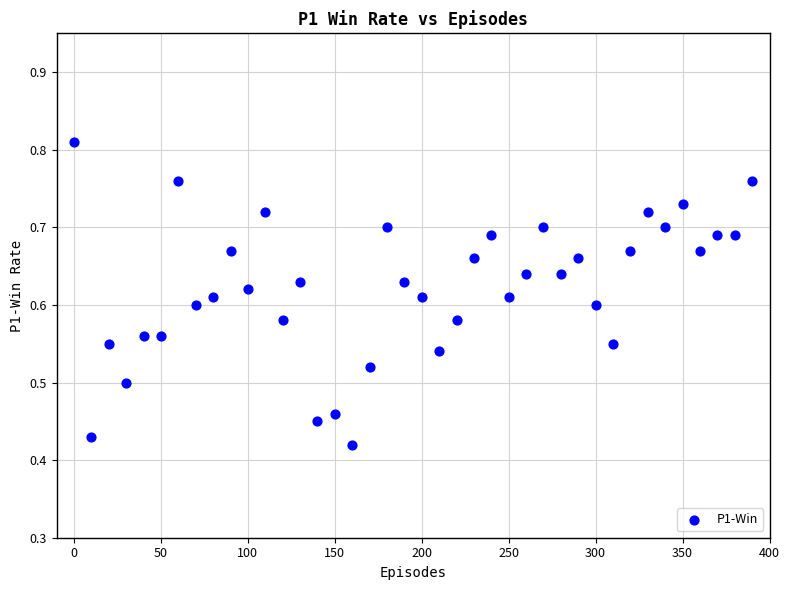

What is the range of X values (max minus min)?

390.0